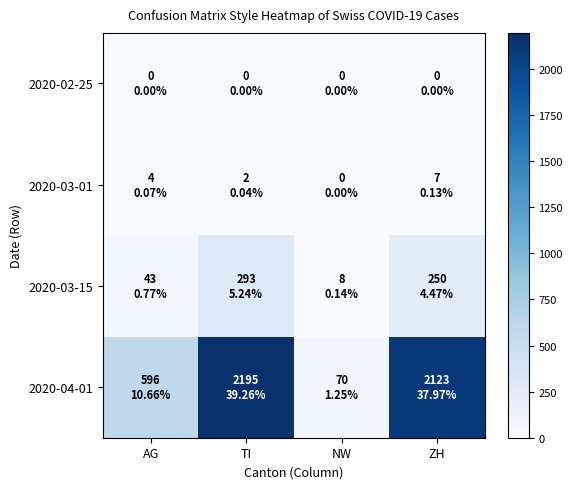

What is the spread (max minus min) of values at NW?

70